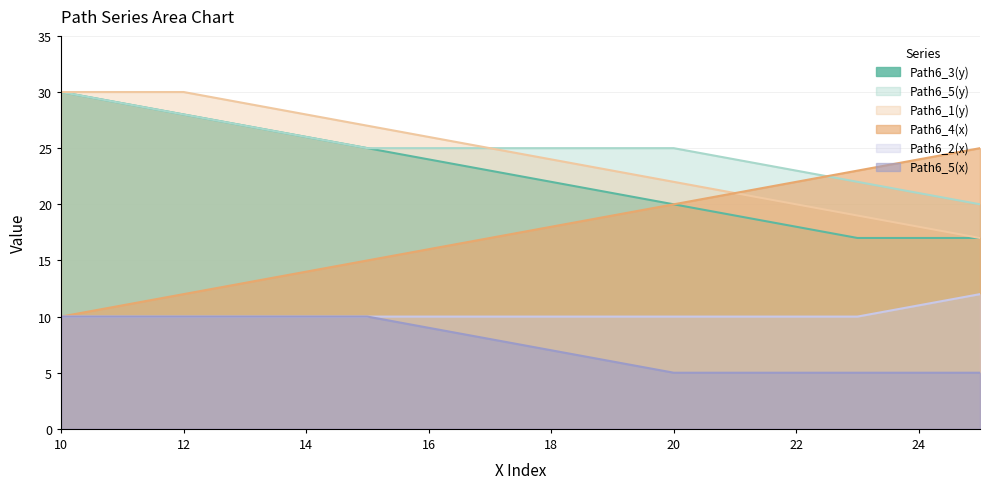

Which series has the largest total across all categories?

Path6_5(y)